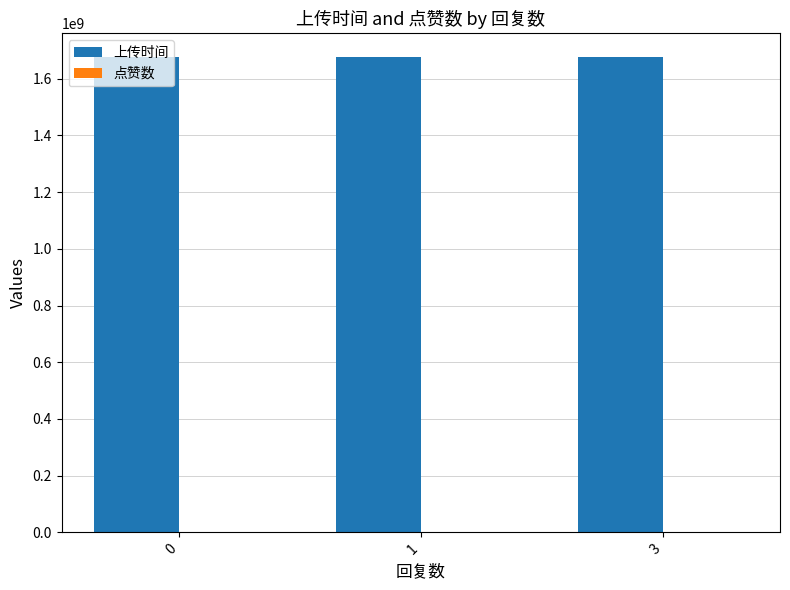

What is the maximum value for 上传时间?

1676259748